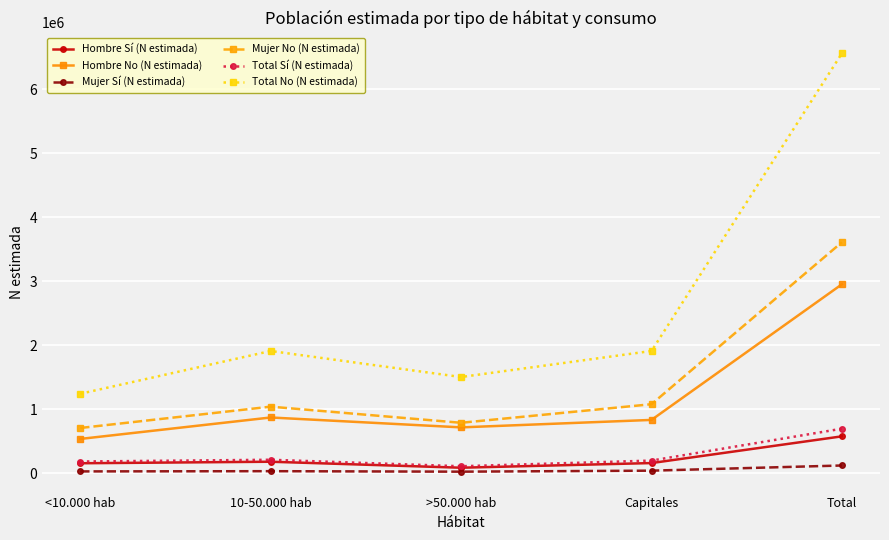

How many series are shown in this chart?

6